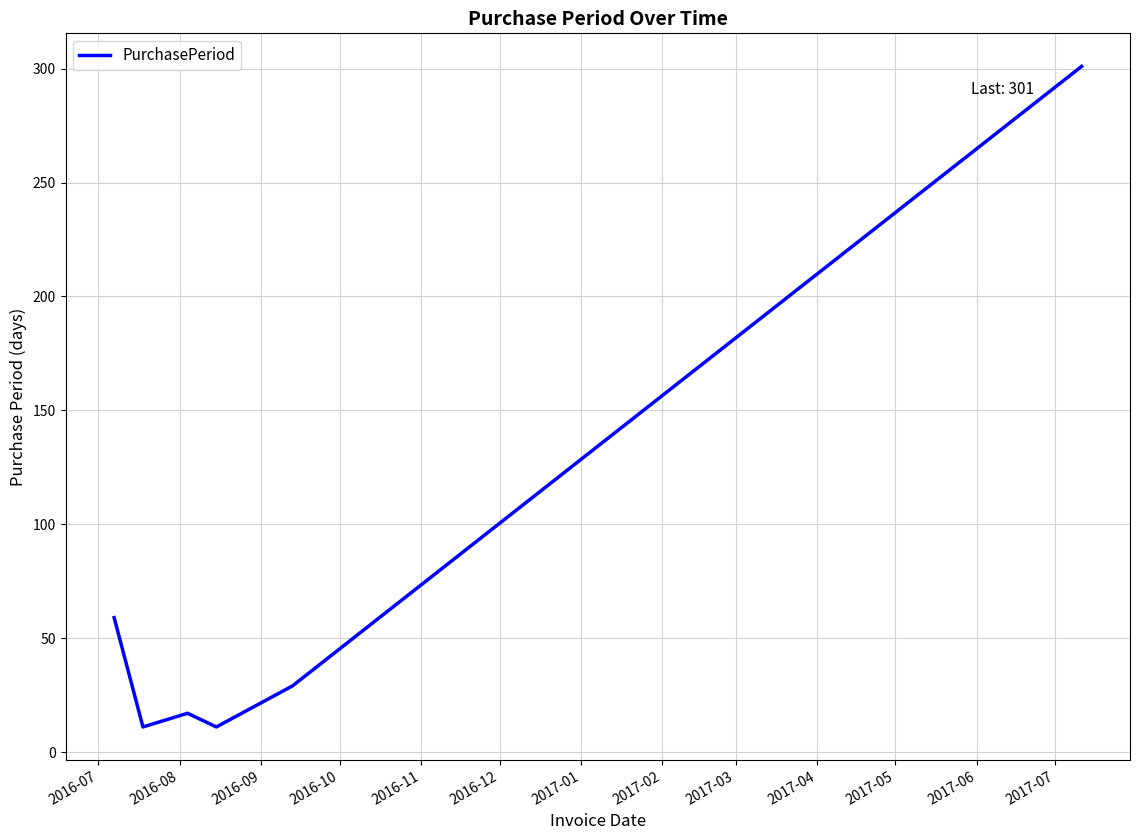

What is the smallest value displayed?

11